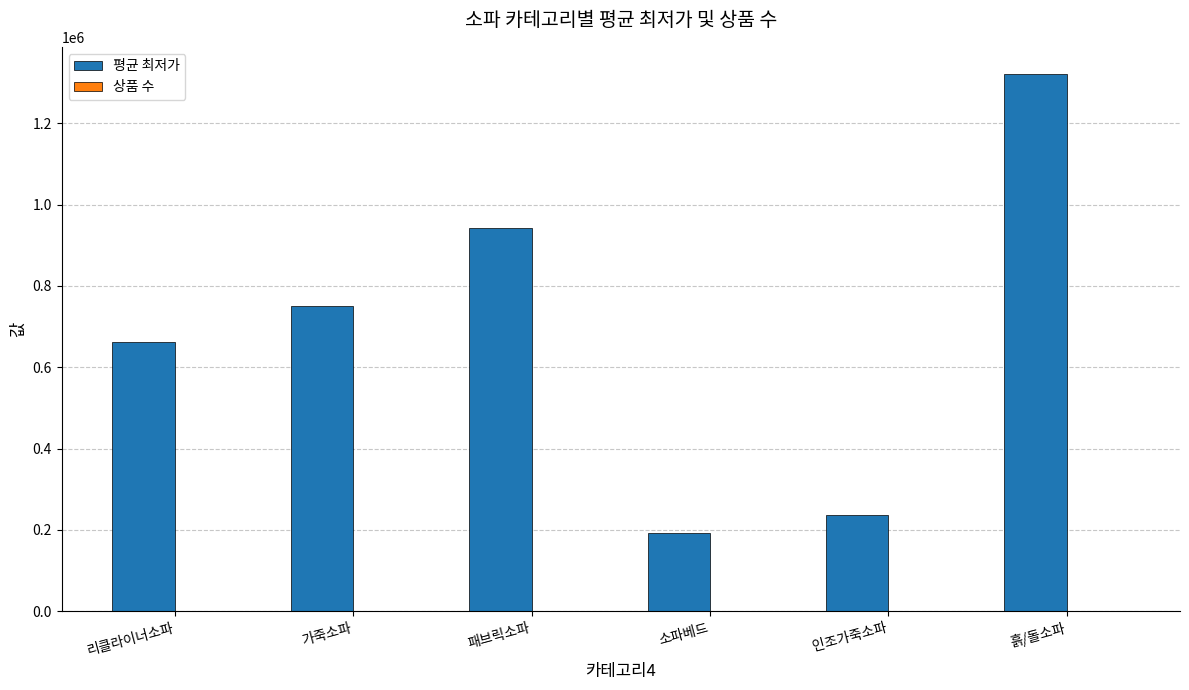

How many groups of bars are there?

6